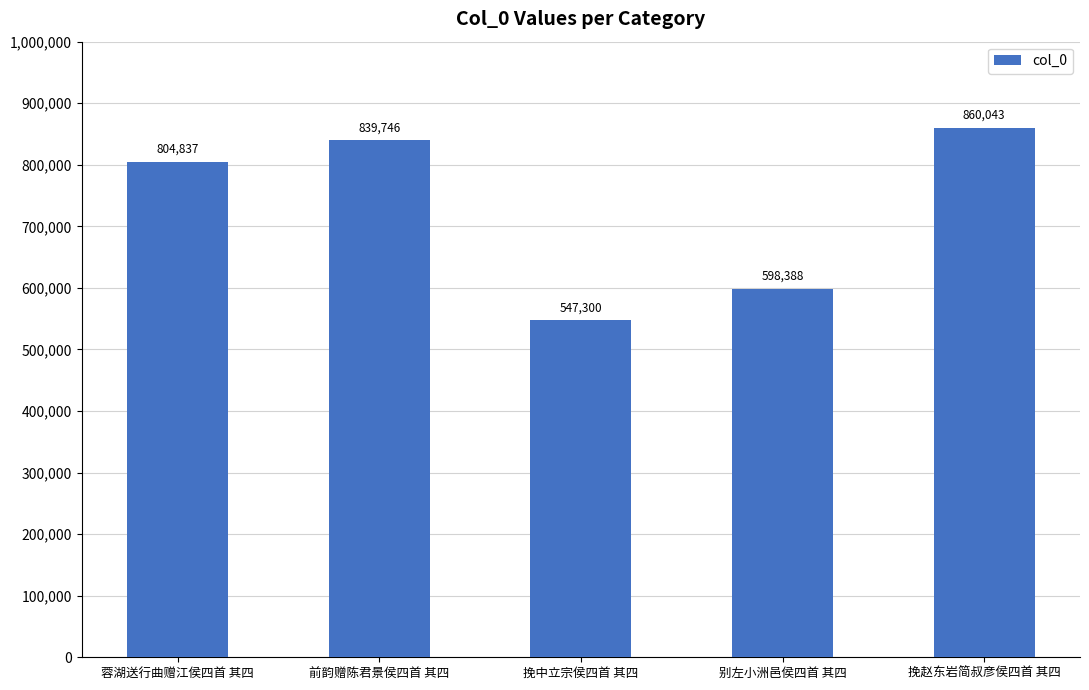

What is the maximum value shown in the chart?

860043